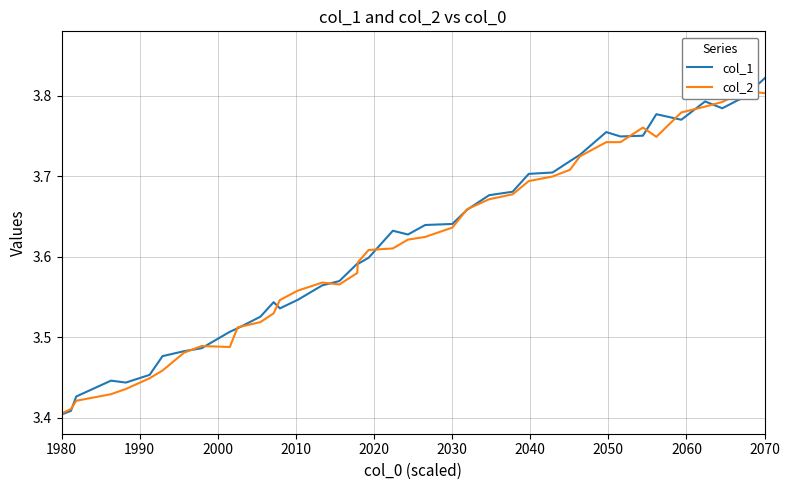

Which category has the highest value in the col_1 series?

2070